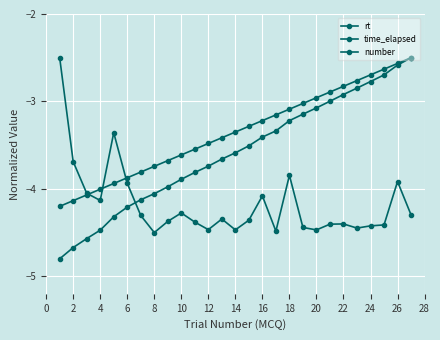

Reading right to left, extract all data points from this chart.

rt: -4.3	-3.9	-4.4	-4.4	-4.4	-4.4	-4.4	-4.5	-4.4	-3.8	-4.5	-4.1	-4.4	-4.5	-4.3	-4.5	-4.4	-4.3	-4.4	-4.5	-4.3	-3.9	-3.4	-4.1	-4.0	-3.7	-2.5
time_elapsed: -2.5	-2.6	-2.7	-2.8	-2.8	-2.9	-3.0	-3.1	-3.1	-3.2	-3.3	-3.4	-3.5	-3.6	-3.7	-3.7	-3.8	-3.9	-4.0	-4.1	-4.1	-4.2	-4.3	-4.5	-4.6	-4.7	-4.8
number: -2.5	-2.6	-2.6	-2.7	-2.8	-2.8	-2.9	-3.0	-3.0	-3.1	-3.2	-3.2	-3.3	-3.4	-3.4	-3.5	-3.5	-3.6	-3.7	-3.7	-3.8	-3.9	-3.9	-4.0	-4.1	-4.1	-4.2